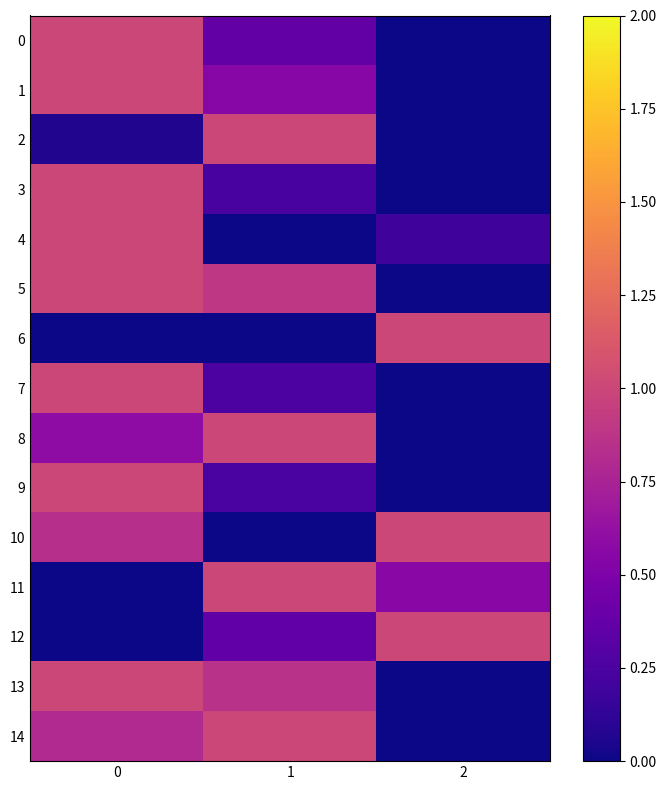

Reading left to right, extract all data points from this chart.

0: 0=1.0	1=0.4	2=0.0
1: 0=1.0	1=0.5	2=0.0
2: 0=0.1	1=1.0	2=0.0
3: 0=1.0	1=0.2	2=0.0
4: 0=1.0	1=0.0	2=0.2
5: 0=1.0	1=0.9	2=0.0
6: 0=0.0	1=0.0	2=1.0
7: 0=1.0	1=0.3	2=0.0
8: 0=0.6	1=1.0	2=0.0
9: 0=1.0	1=0.2	2=0.0
10: 0=0.8	1=0.0	2=1.0
11: 0=0.0	1=1.0	2=0.6
12: 0=0.0	1=0.4	2=1.0
13: 0=1.0	1=0.9	2=0.0
14: 0=0.8	1=1.0	2=0.0